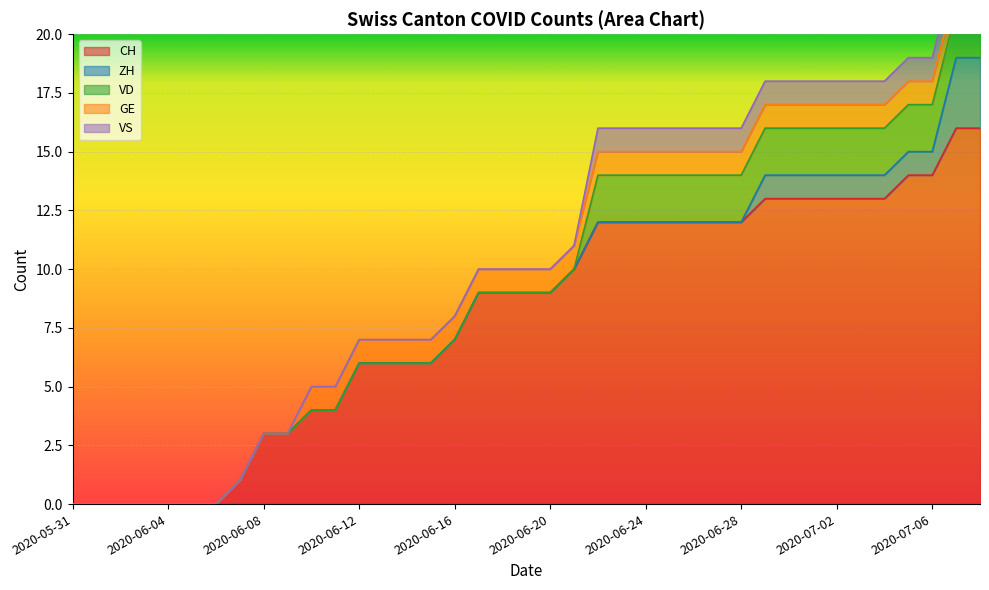

True or false: CH and VS cross at least once.

False